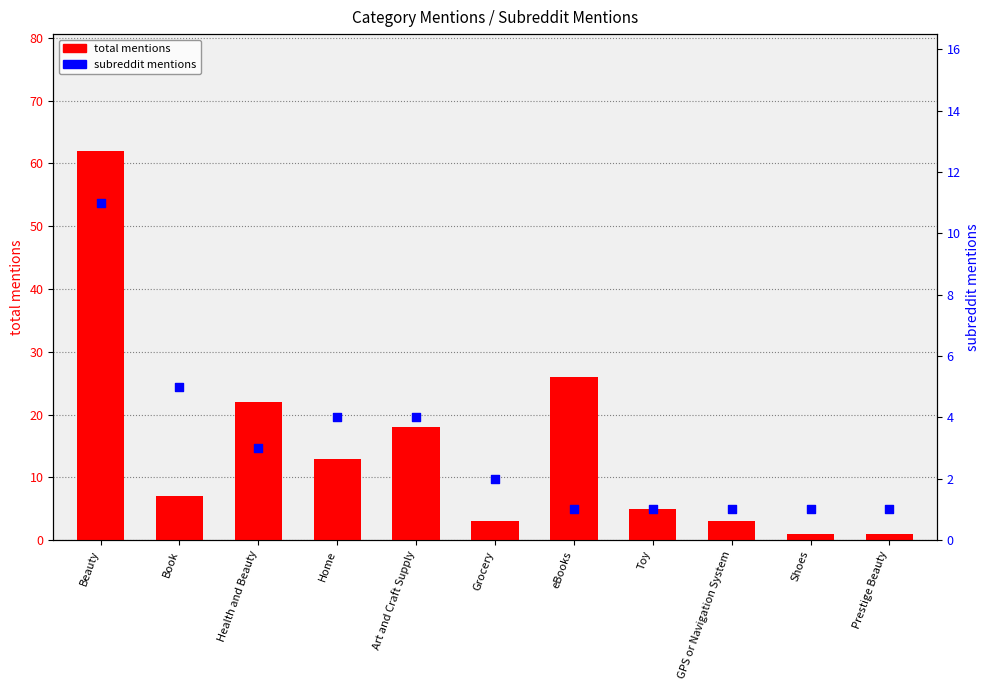

At how many categories does at least one series exceed 38?

1